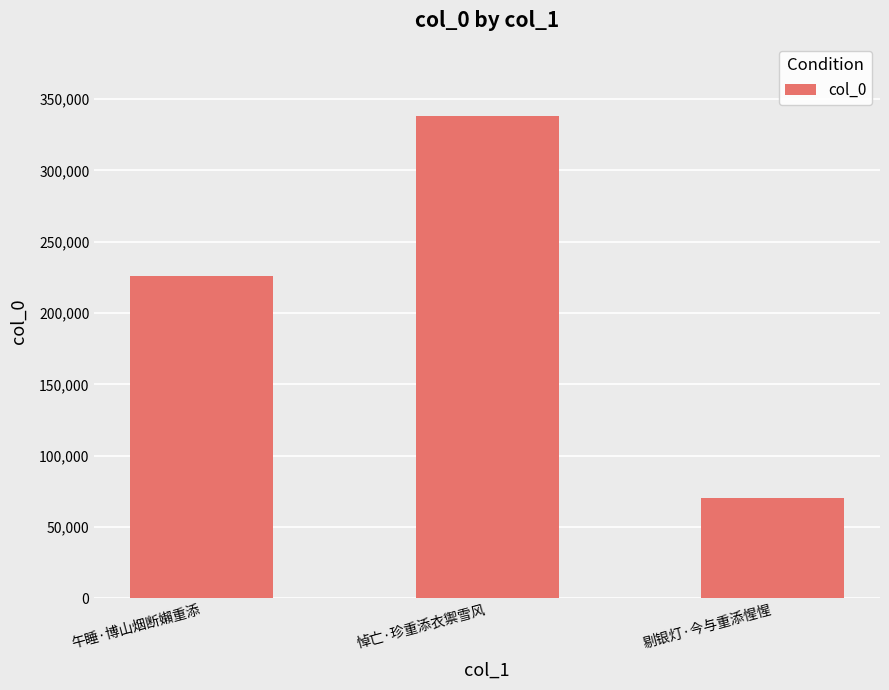

What is the maximum value shown in the chart?

338173